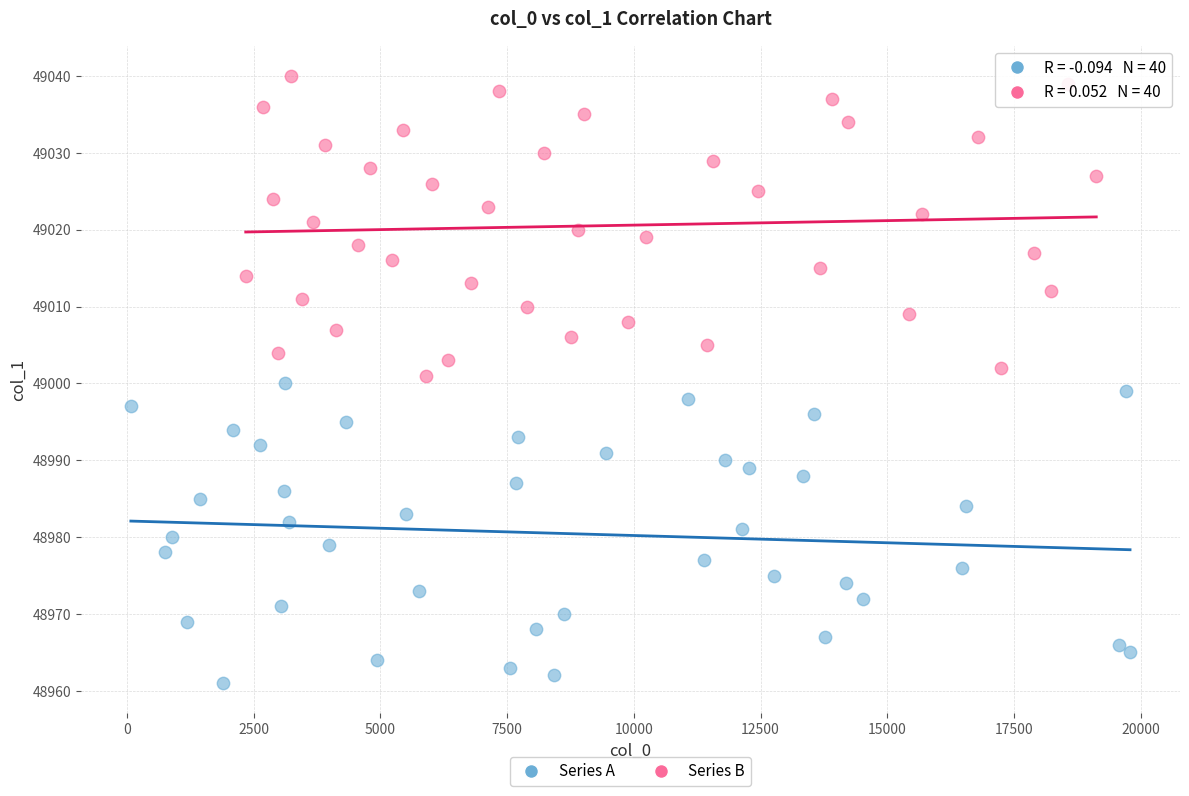

Which series contains the highest Y value?

Series B